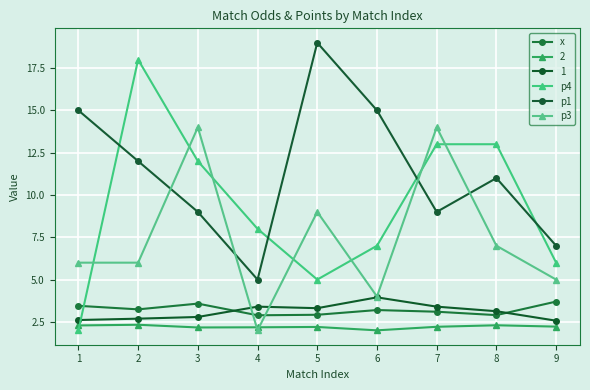

Does the chart have visible grid lines?

Yes